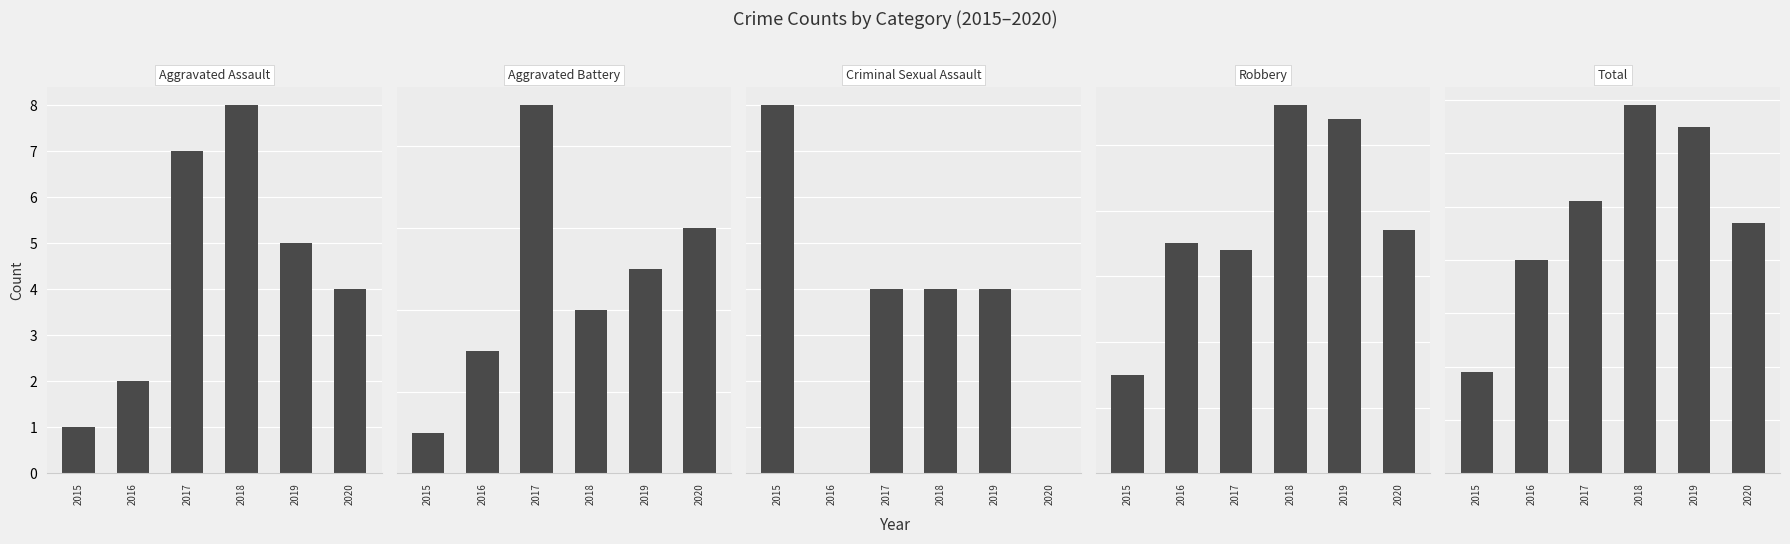

The value of Robbery at 2018 is 76. True or false?

False